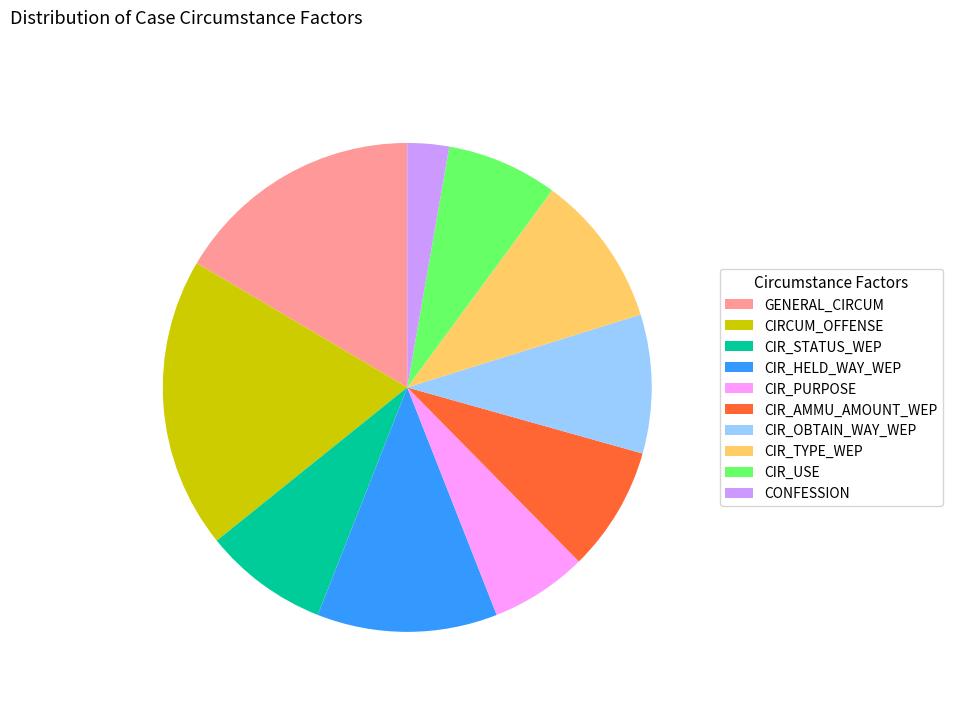

Do CIRCUM_OFFENSE and CIR_USE together represent more than half of the pie?

No